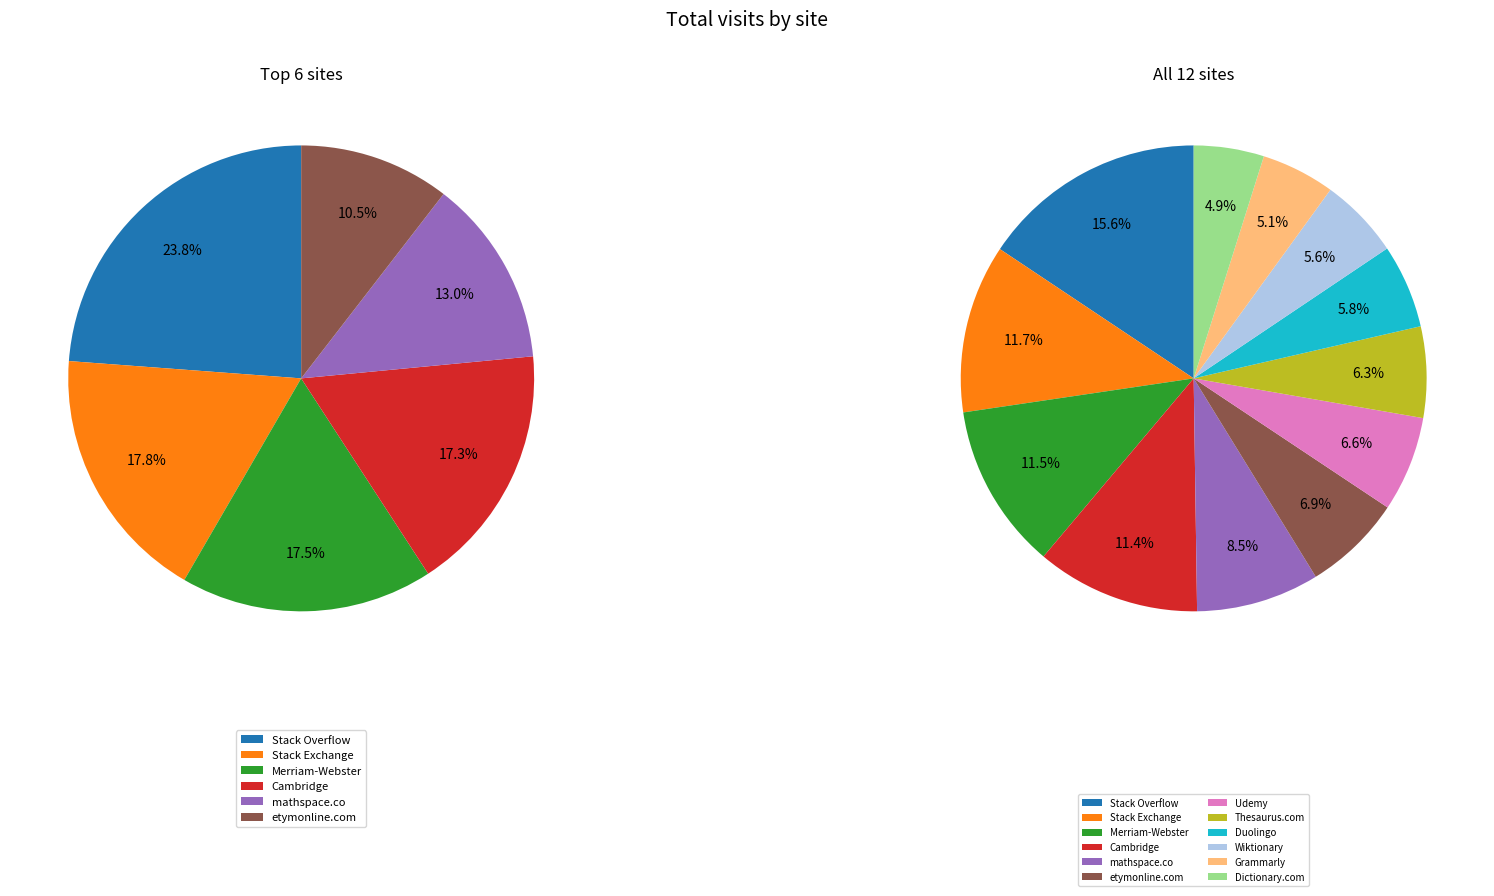

How many slices are in this pie chart?

12